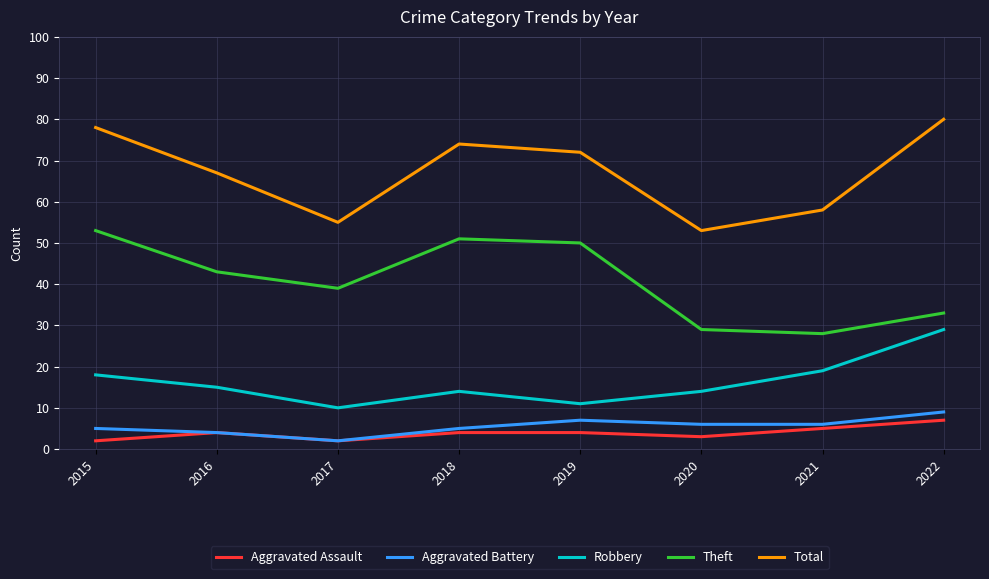

True or false: Robbery and Aggravated Battery cross at least once.

False